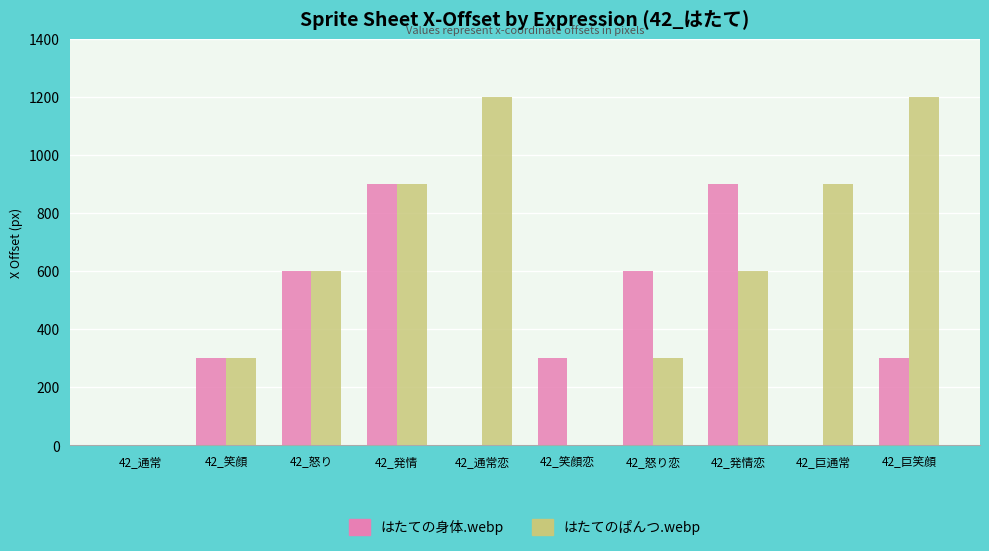

Are the bars grouped side by side (vs. stacked)?

Yes